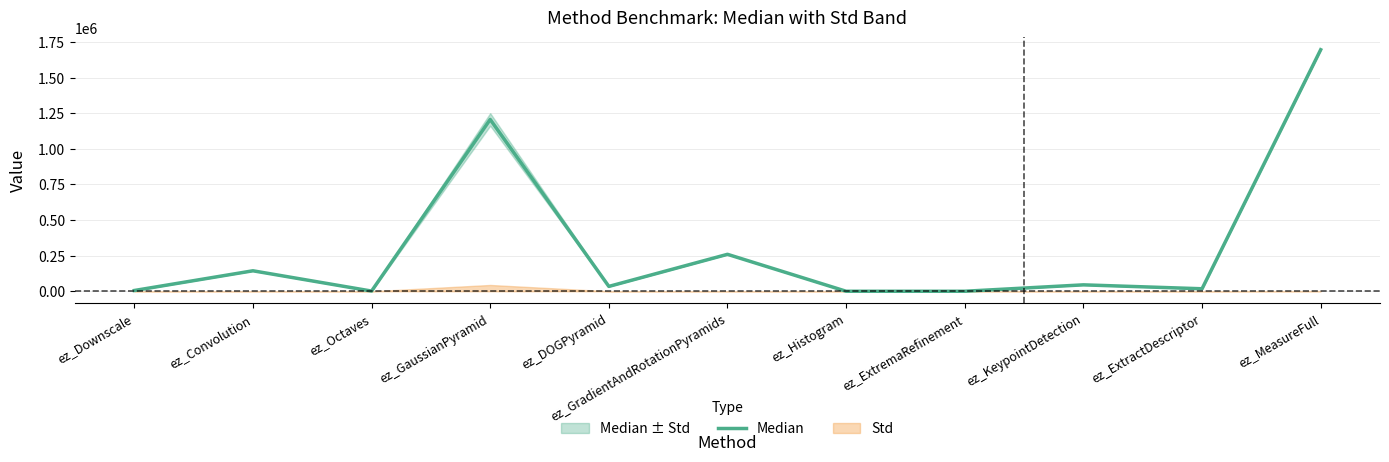

The value at ez_ExtremaRefinement is 0. True or false?

True